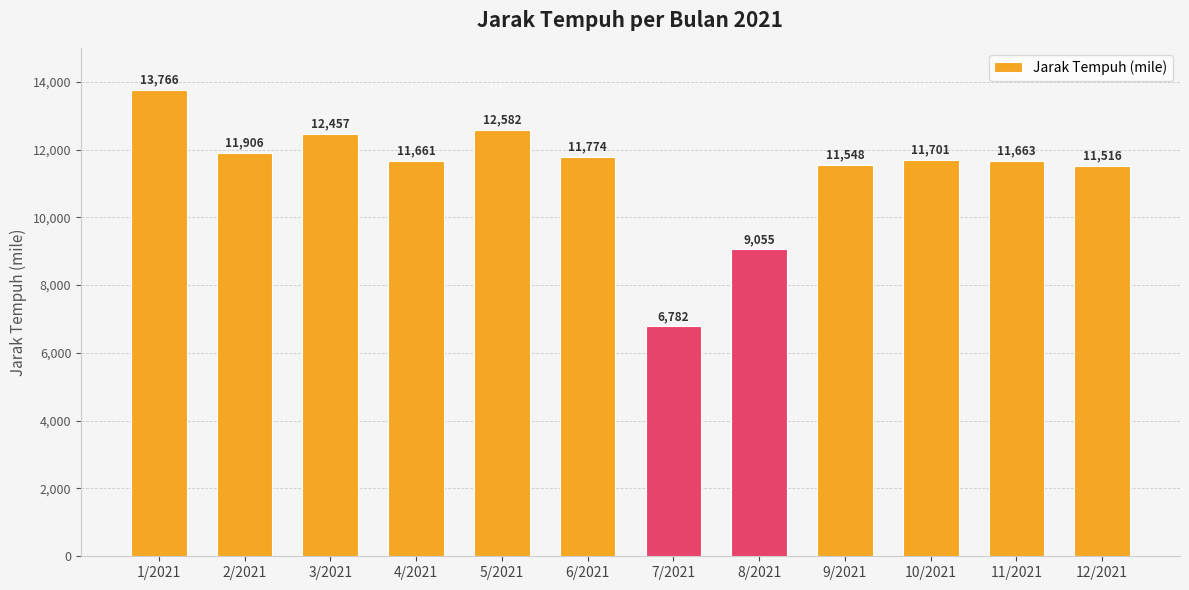

How many values exceed 11700?

6